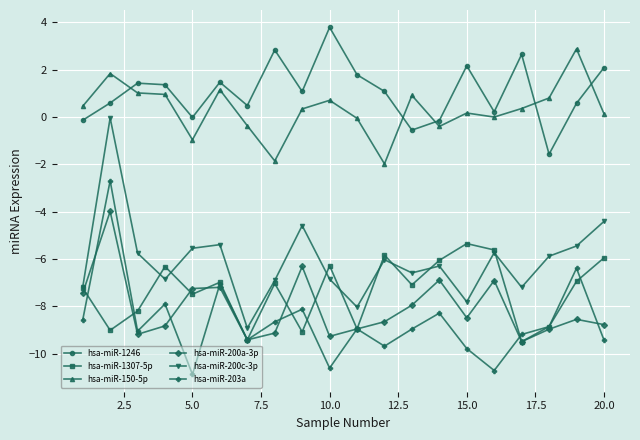

At how many categories does at least one series exceed -5?

20